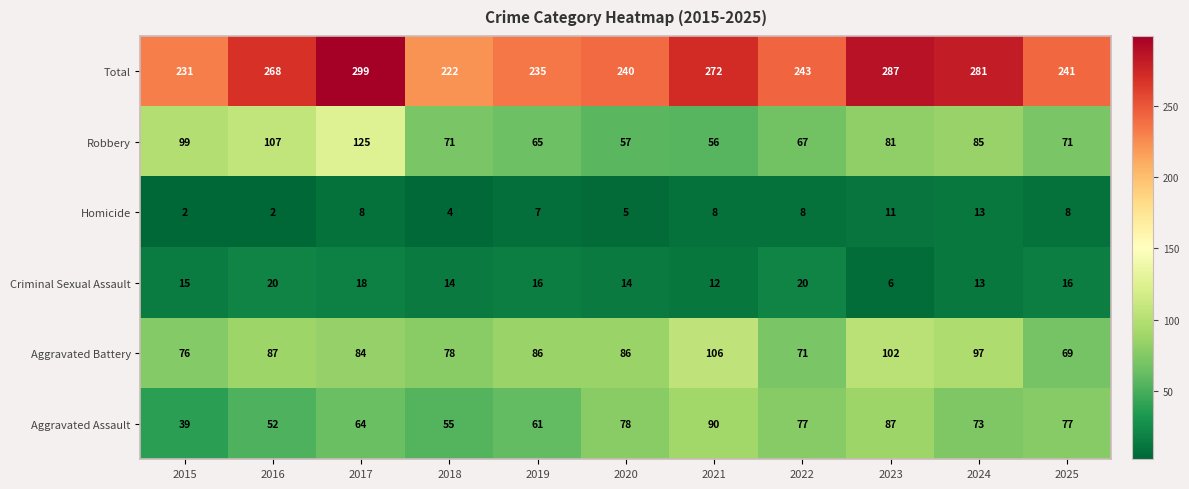

Between 2019 and 2022, which series saw the biggest shift?

Aggravated Assault